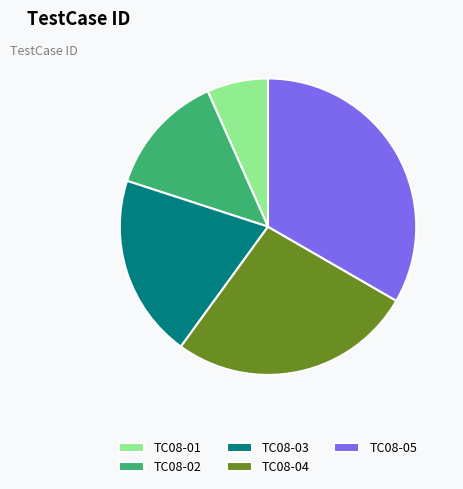

Which slice is the largest?

TC08-05